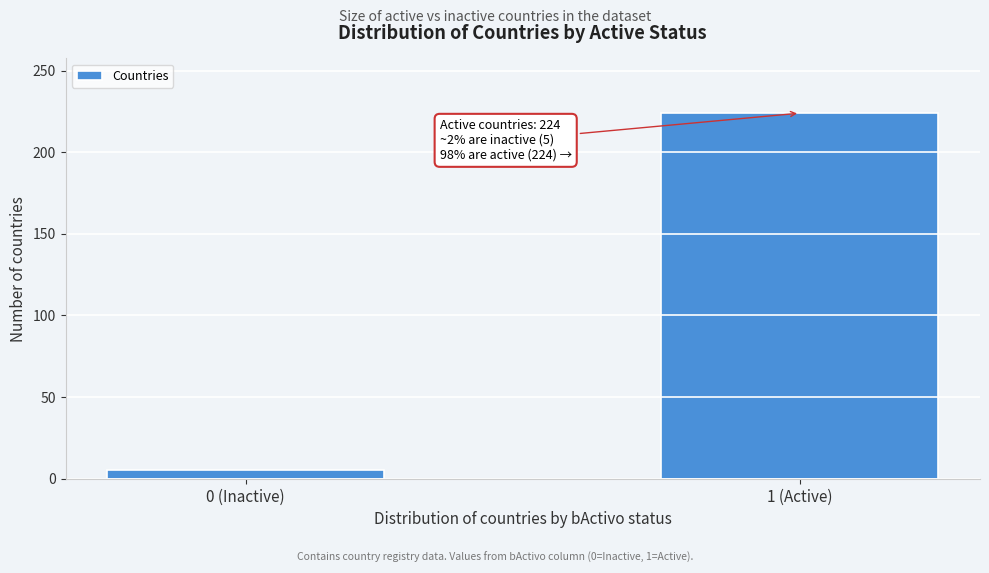

Reading left to right, what are all the values shown in this chart?

0 (Inactive)=5	1 (Active)=224